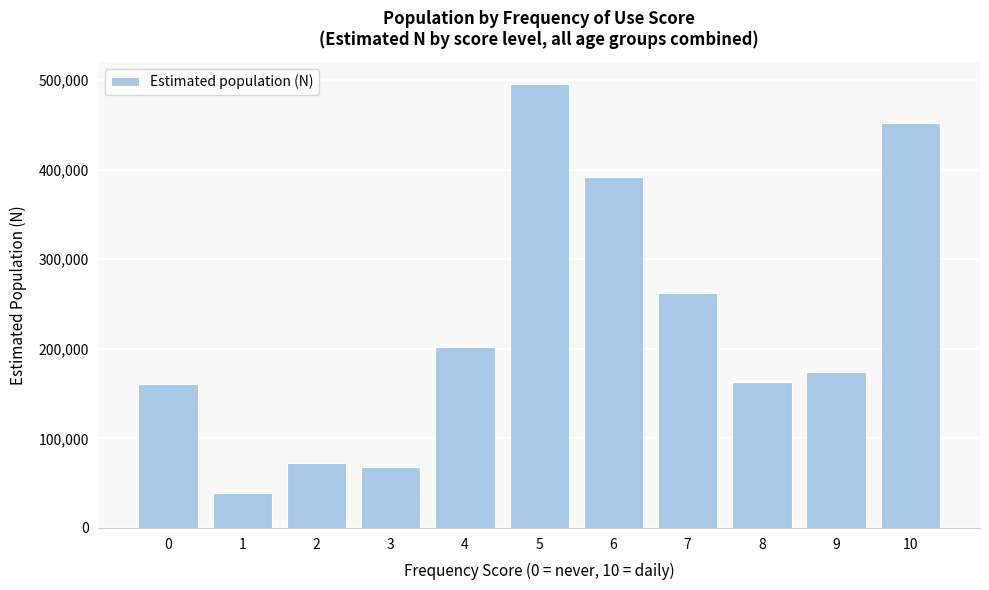

What is the maximum value shown in the chart?

495135